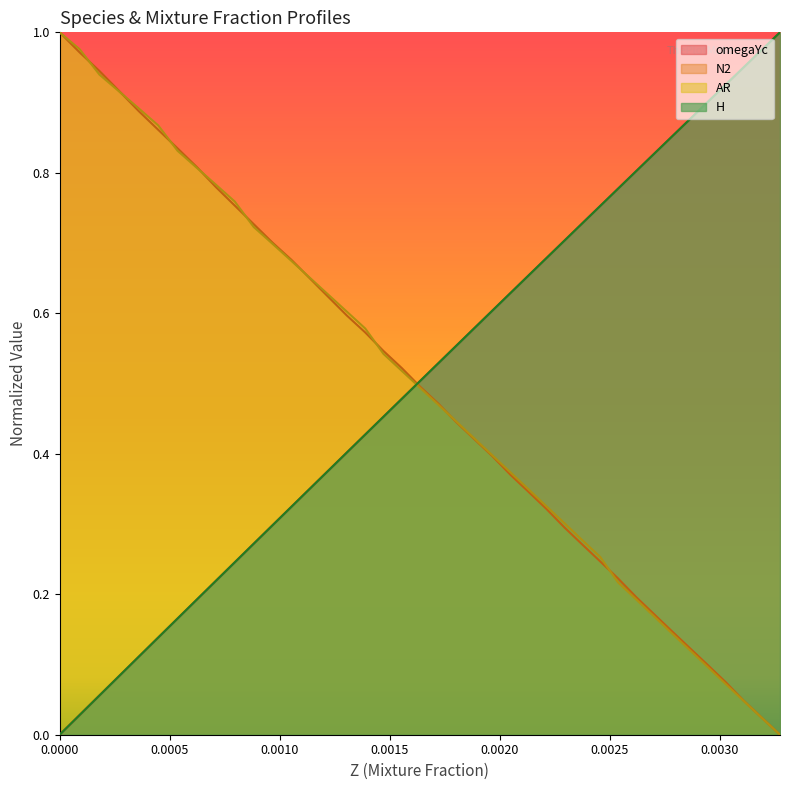

What position from the left is 0.0025?

6